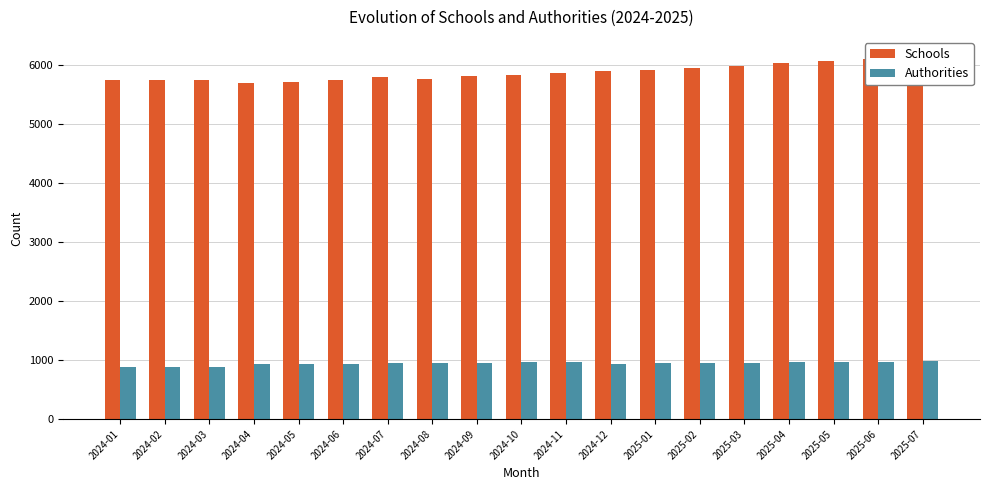

Which series changed the most between 2024-07 and 2024-08?

Schools